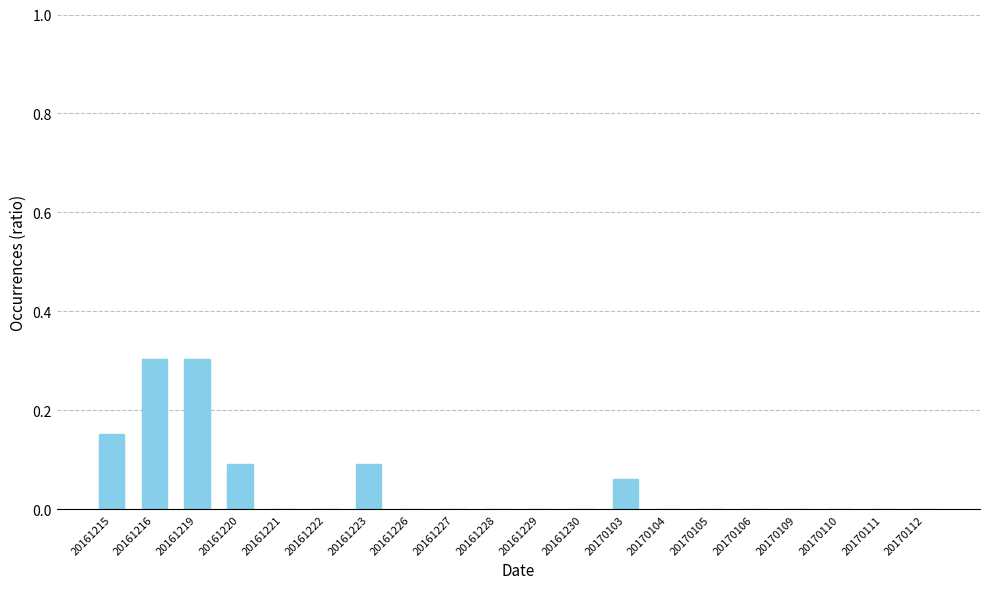

What is the maximum value shown in the chart?

0.3